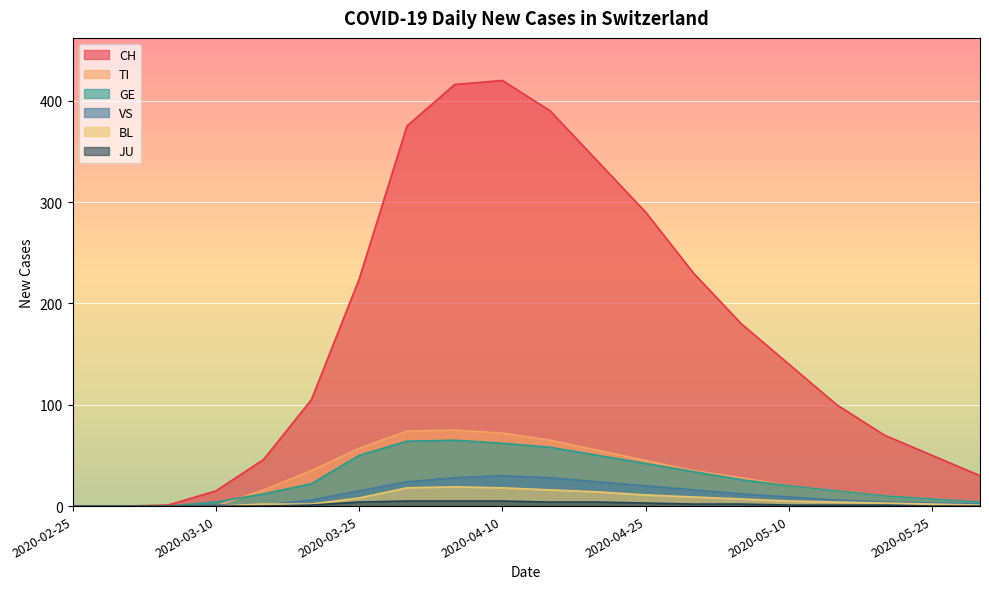

What is the maximum value shown in the chart?

420